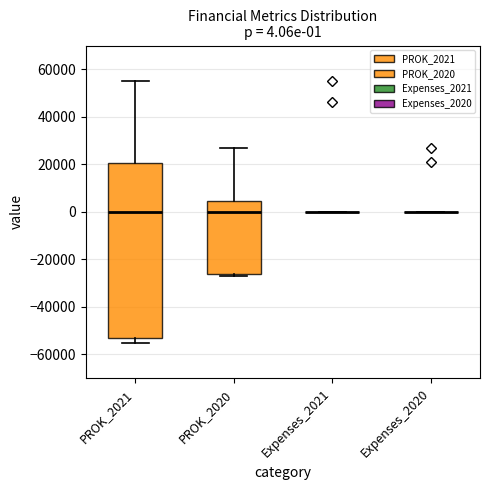

Comparing the boxes themselves (not the whiskers), which one is the tallest?

PROK_2021